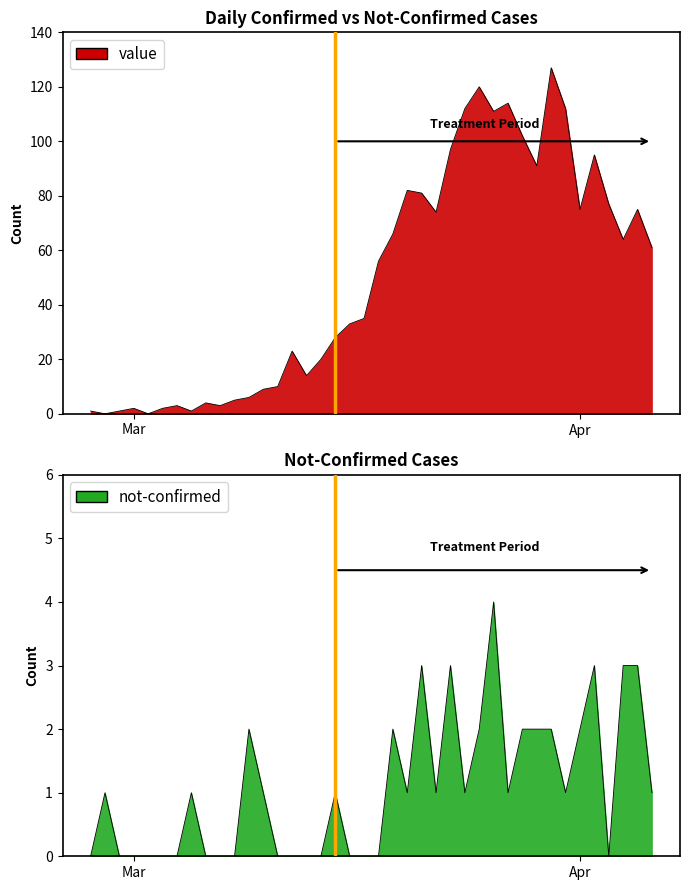

At how many categories does at least one series exceed 87?

10